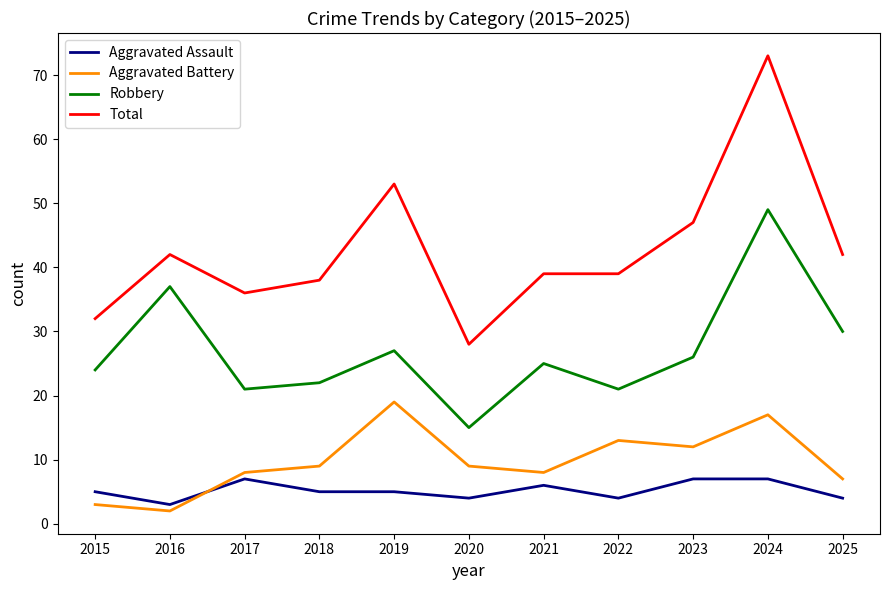

Reading right to left, extract all data points from this chart.

Aggravated Assault: 4	7	7	4	6	4	5	5	7	3	5
Aggravated Battery: 7	17	12	13	8	9	19	9	8	2	3
Robbery: 30	49	26	21	25	15	27	22	21	37	24
Total: 42	73	47	39	39	28	53	38	36	42	32